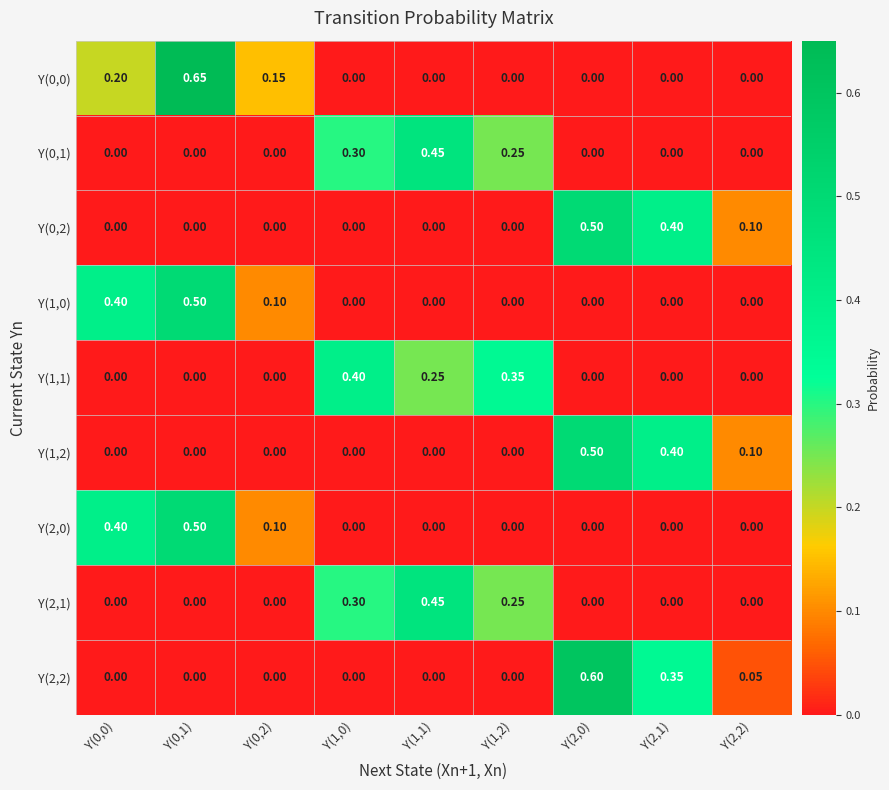

Is the value of Y(2,0) at Y(0,0) greater than the value of Y(0,2) at Y(1,2)?

Yes